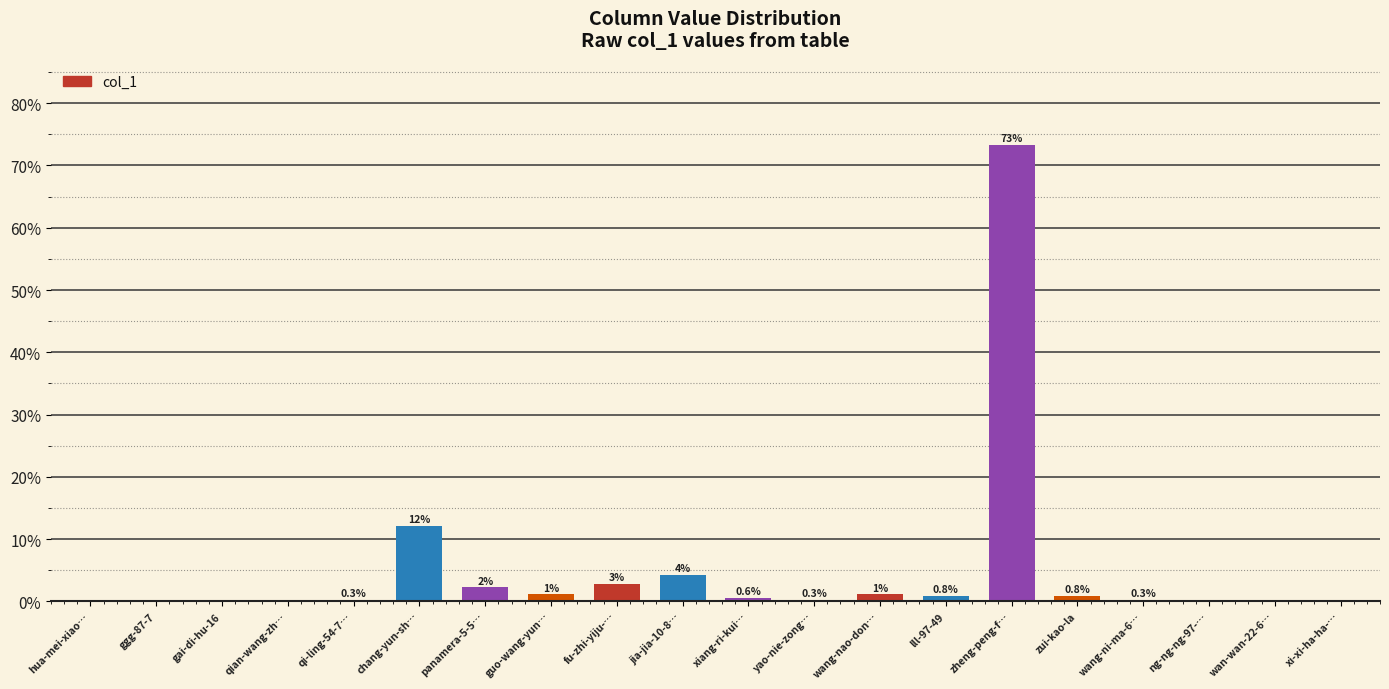

What is the change in value from wang-ni-ma-6… to wan-wan-22-6…?

-0.3